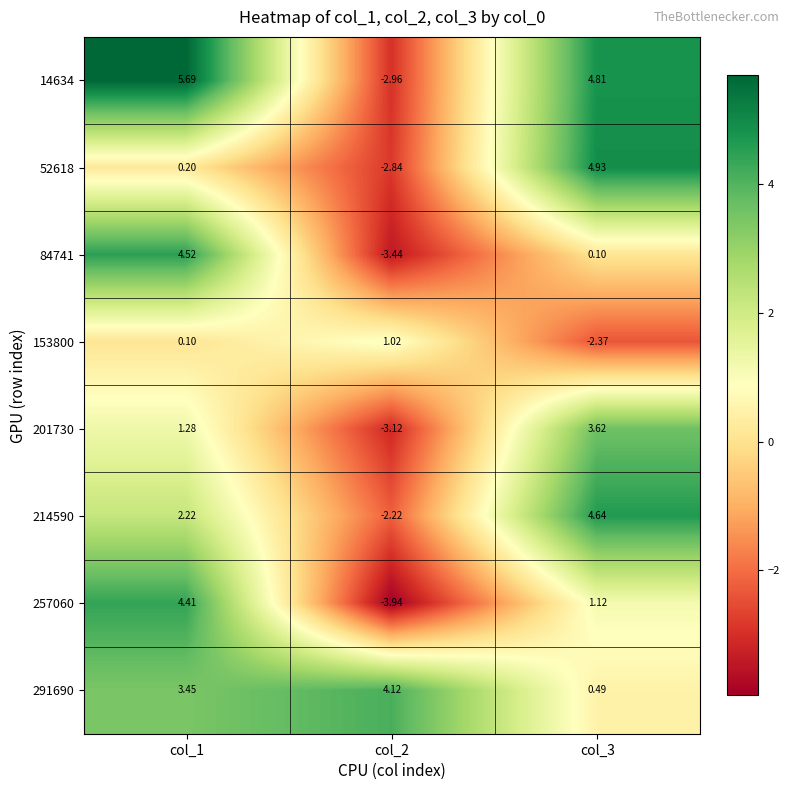

Count the number of categories in the chart.

3